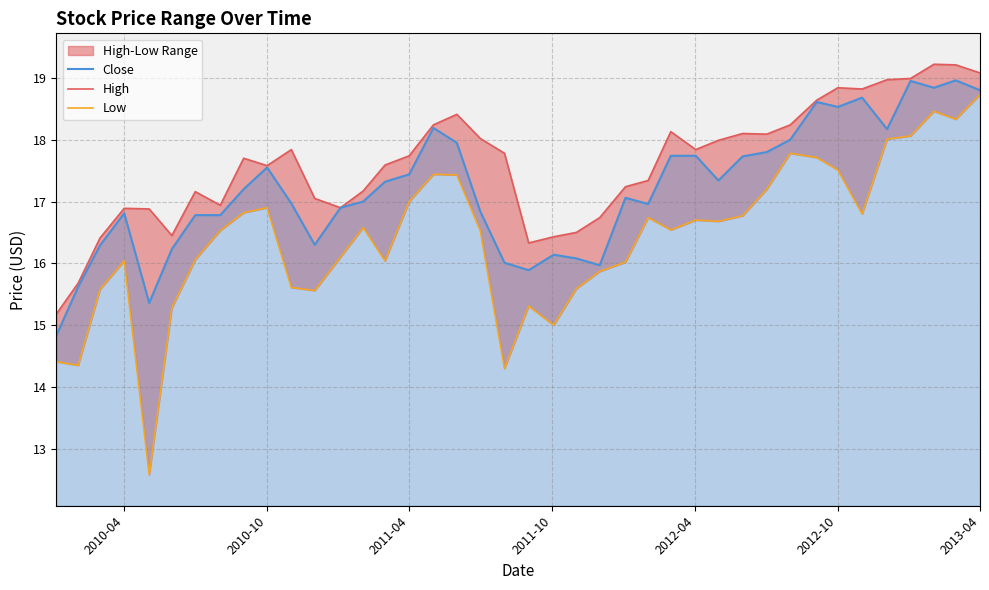

Which series has the widest spread of values?

Low